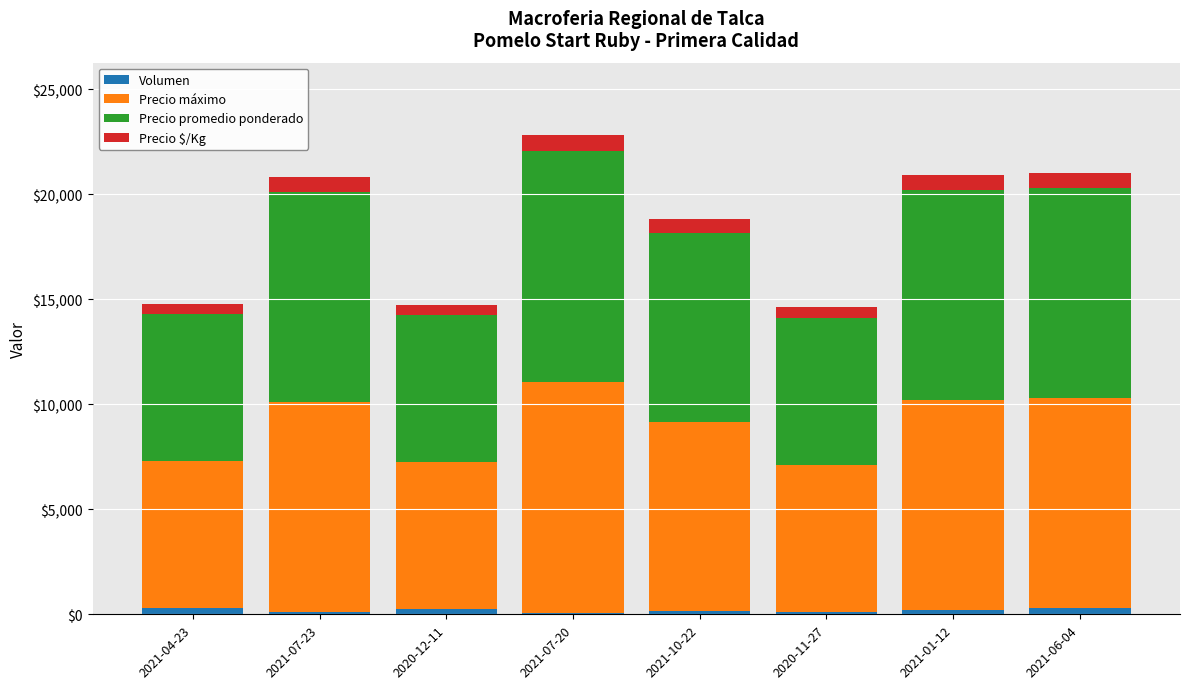

At 2021-07-20, list the series in order from smallest to largest.

Volumen, Precio $/Kg, Precio máximo, Precio promedio ponderado